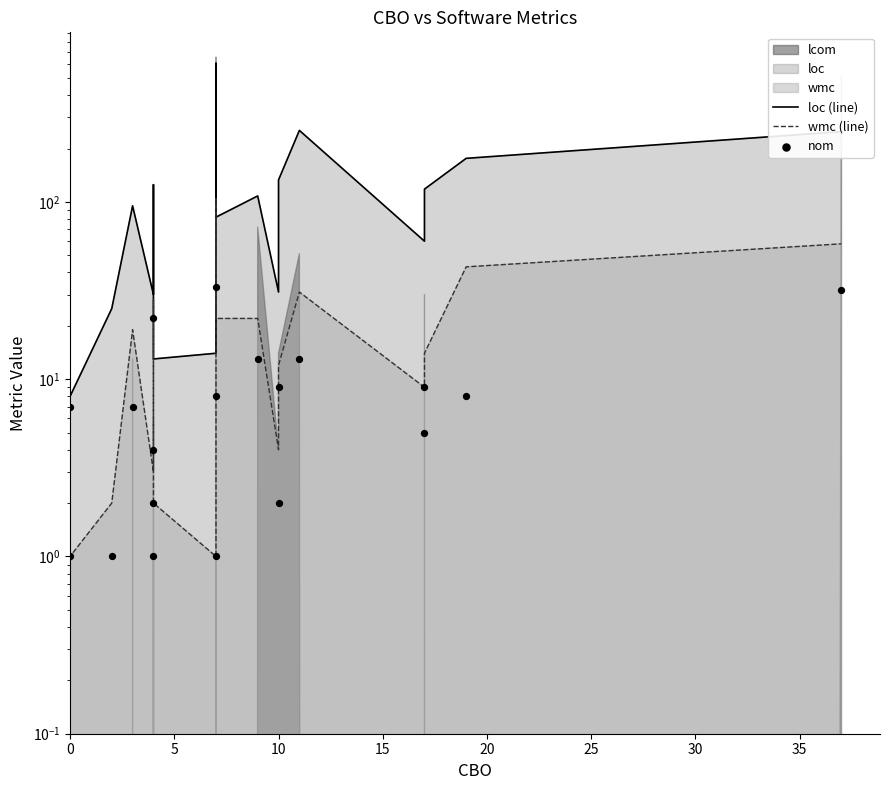

Which series contains the lowest Y value?

wmc (line)